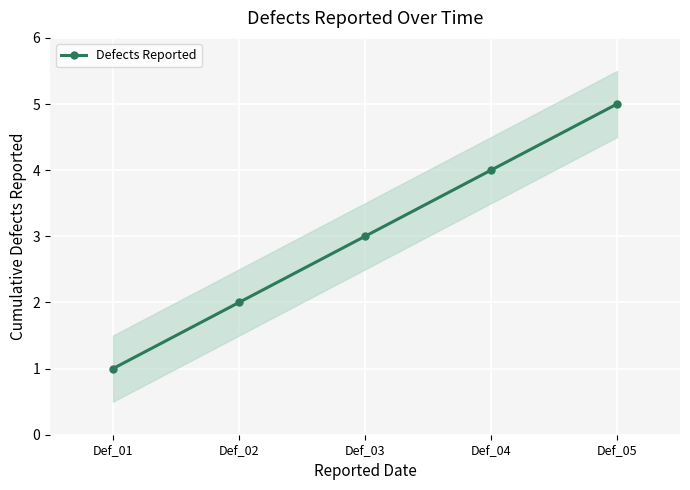

Rank the categories by value from lowest to highest.

Def_01, Def_02, Def_03, Def_04, Def_05